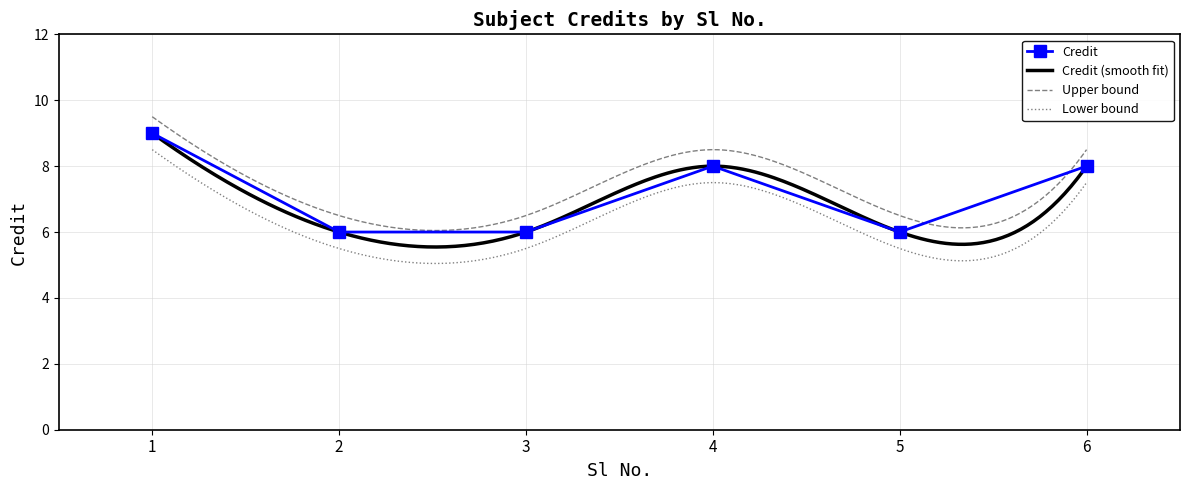

Rank the categories by value from lowest to highest.

2, 3, 5, 4, 6, 1